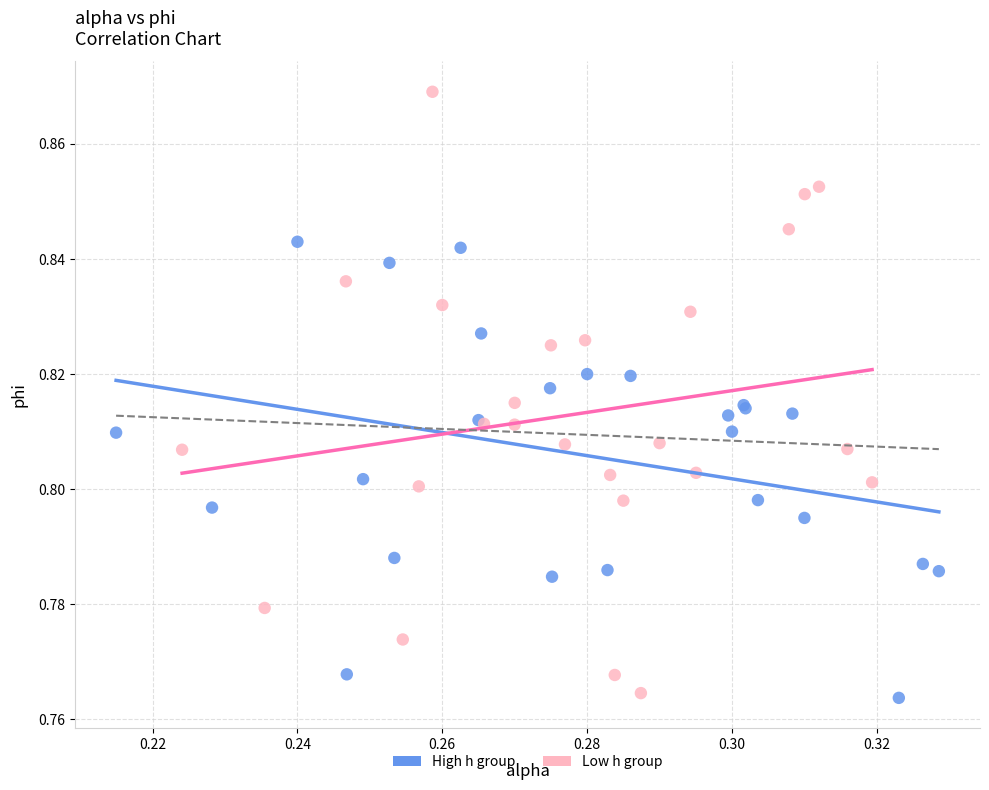

Which series contains the highest Y value?

Low h group